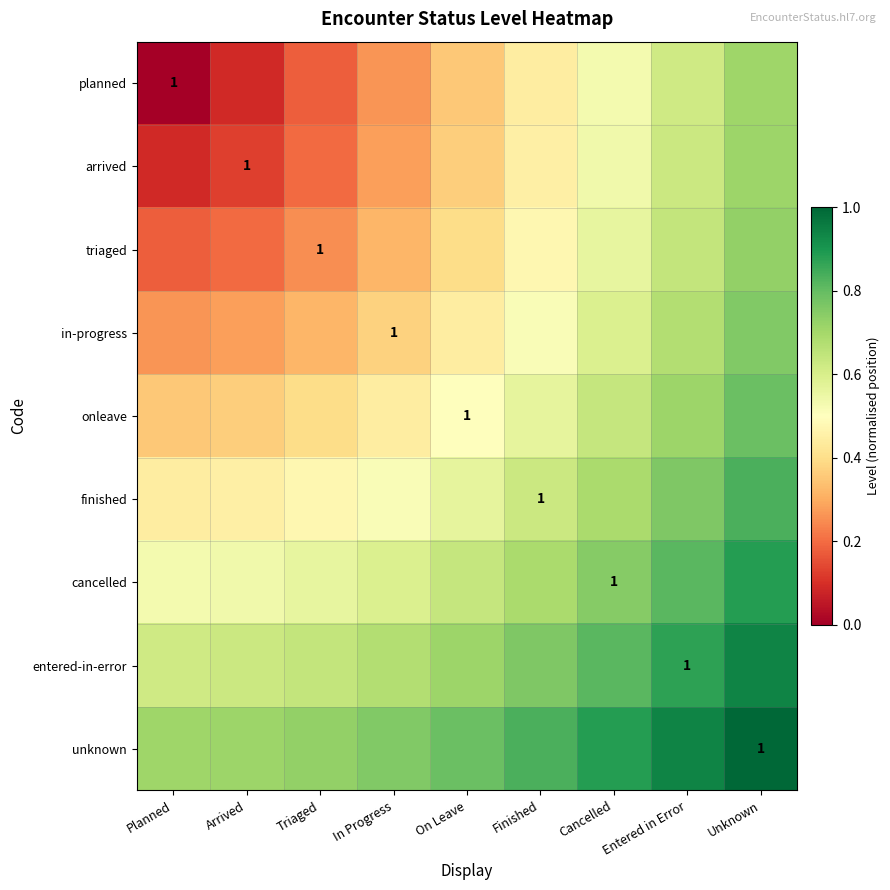

The cancelled series shows 0.6 at In Progress. True or false?

True